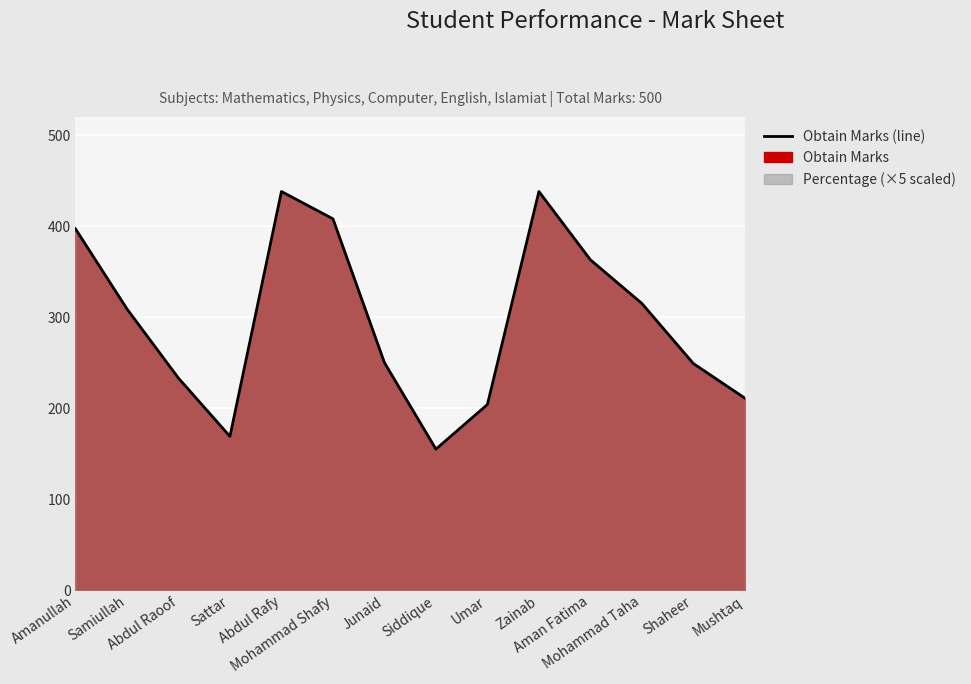

How many distinct data groups are displayed?

1